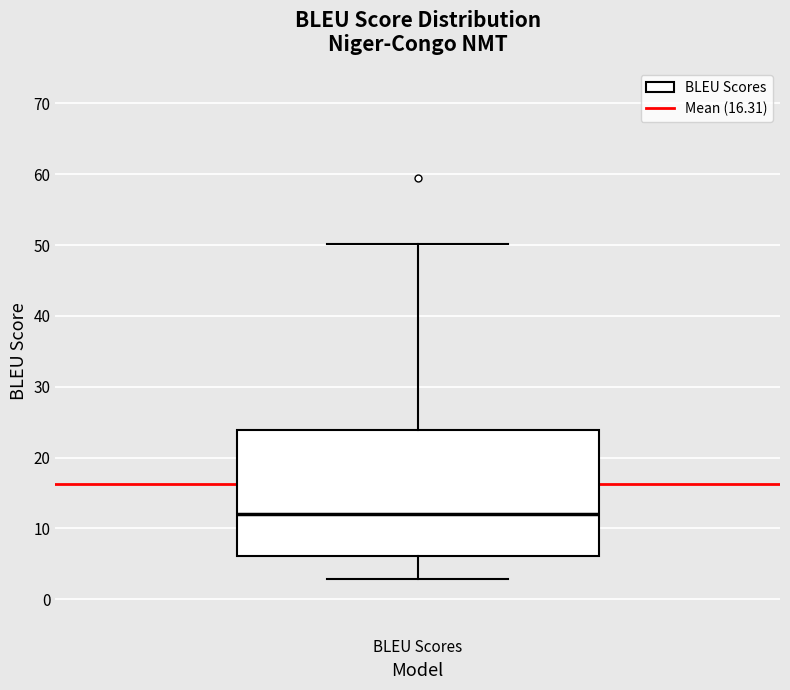

Read this box plot against the y-axis: the position of the median line, the range covered by the box, and the ends of both whiskers. The values are not printed on the chart, so give them approximately, as read against the axis.

median 12, box 6 to 24, whiskers 3 to 50